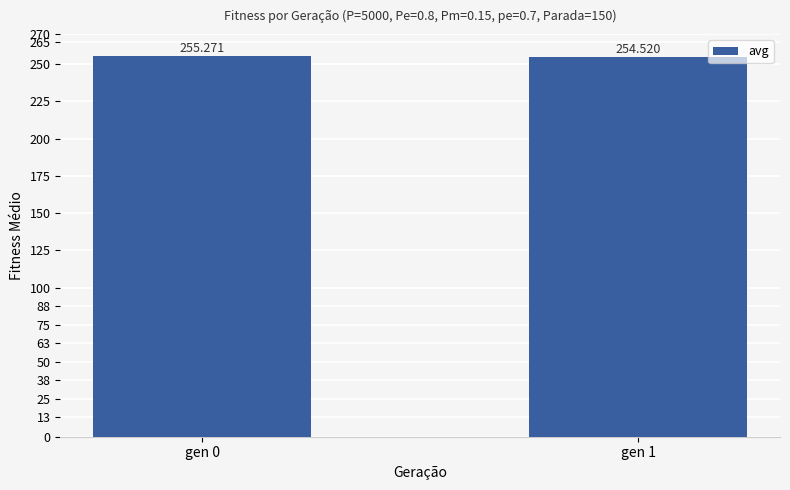

Read the value at gen 1.

254.5